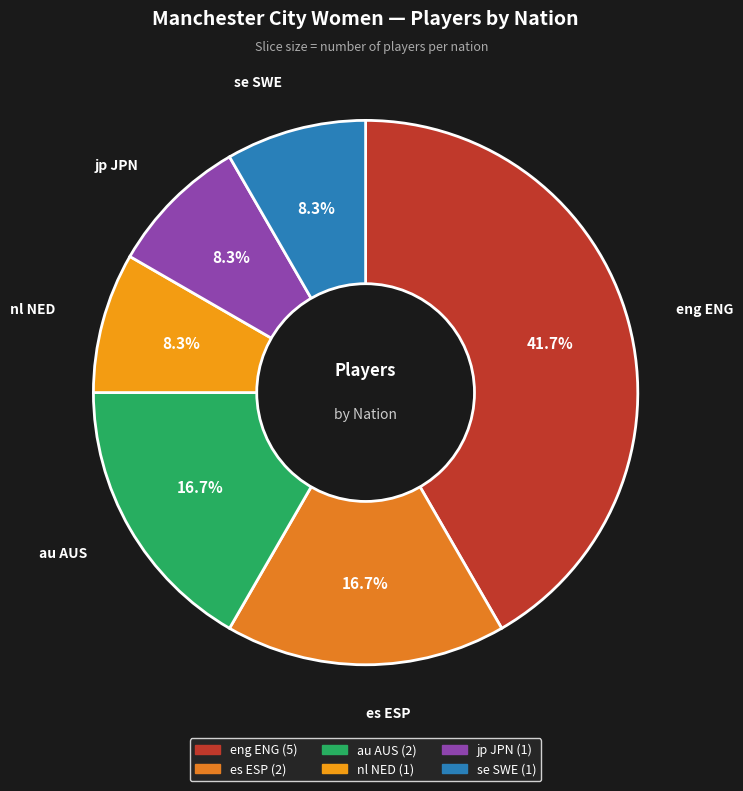

To the nearest percent, what is the combined percentage of au AUS and nl NED?

25%